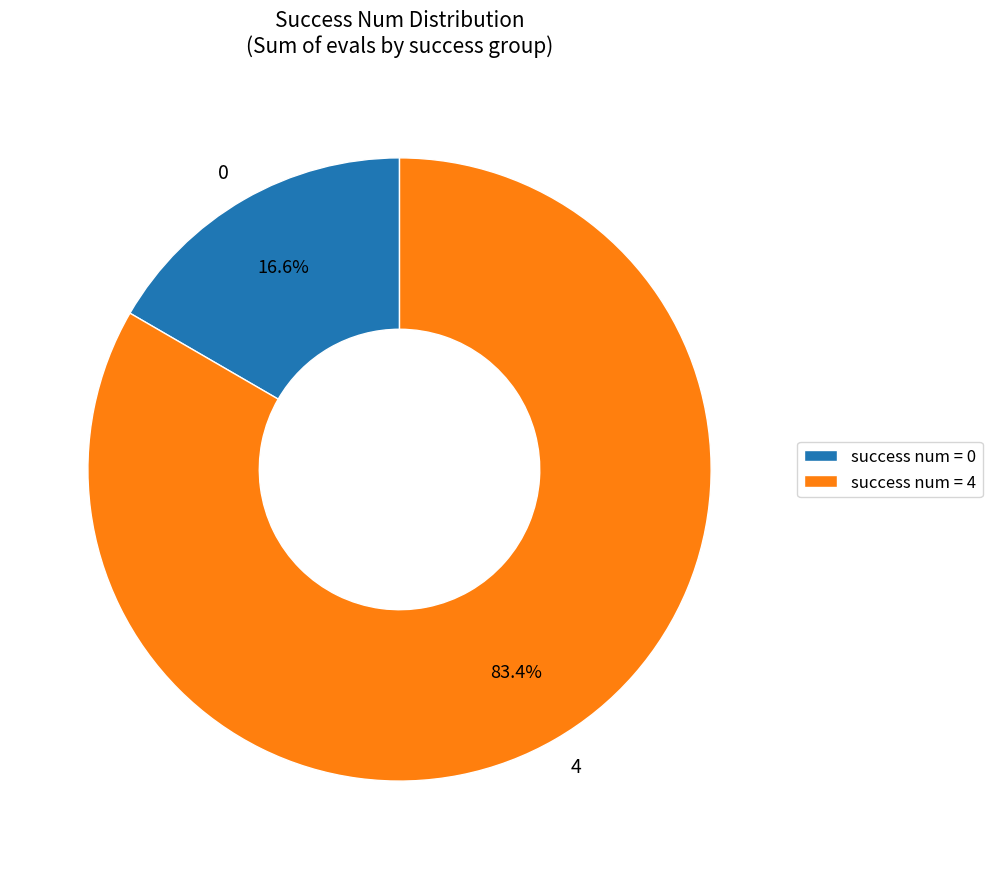

What percentage is the 0 slice, to the nearest percent?

17%